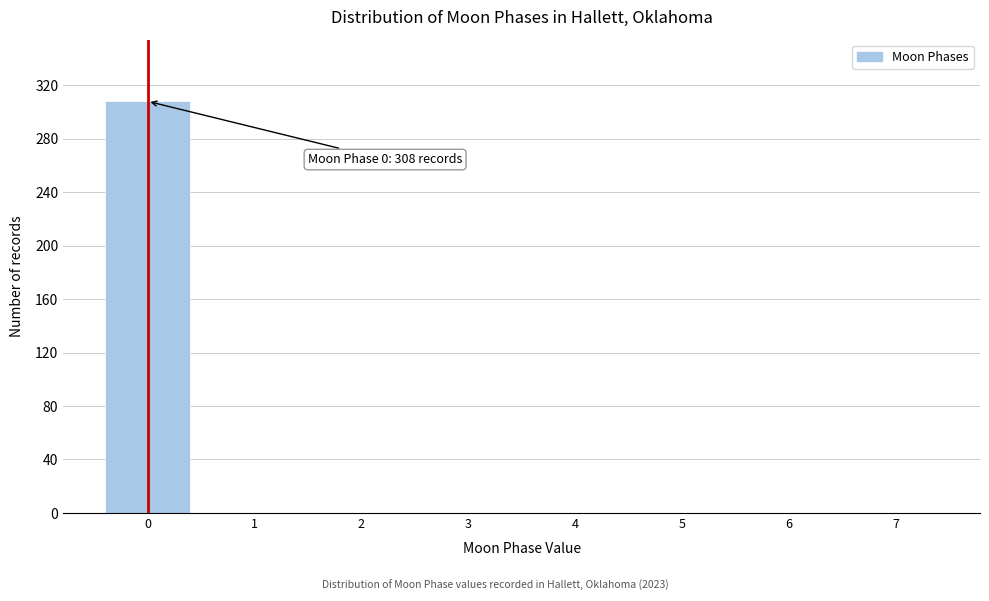

Which range on the x-axis has the tallest bar?

-0.5 to 0.5